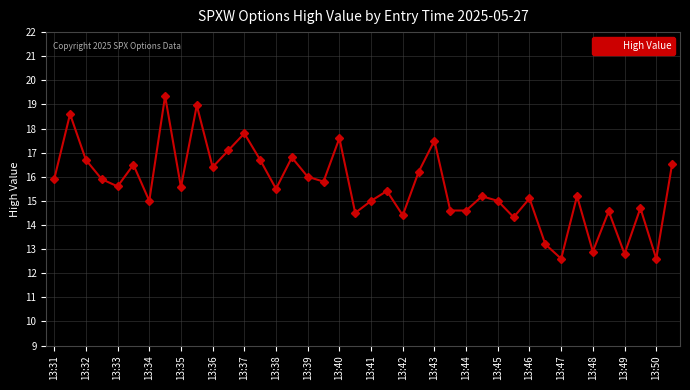

True or false: there are more than 1 points higher than both neighbors.

True